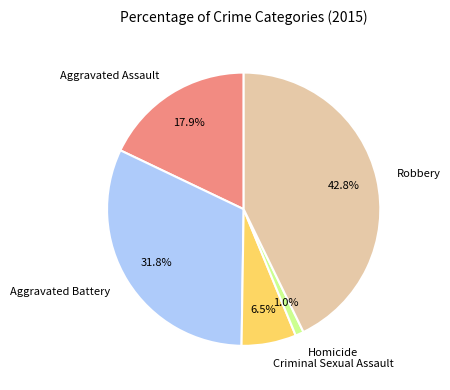

The Aggravated Assault slice represents 18% of the pie. True or false?

True